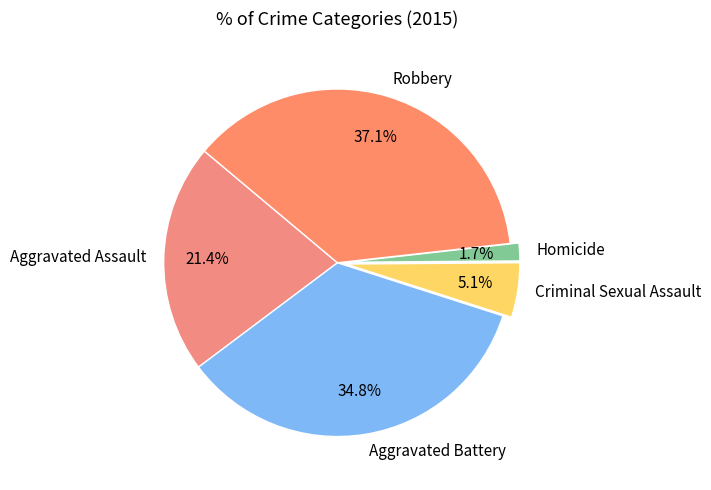

To the nearest percent, what is the average slice percentage?

20%